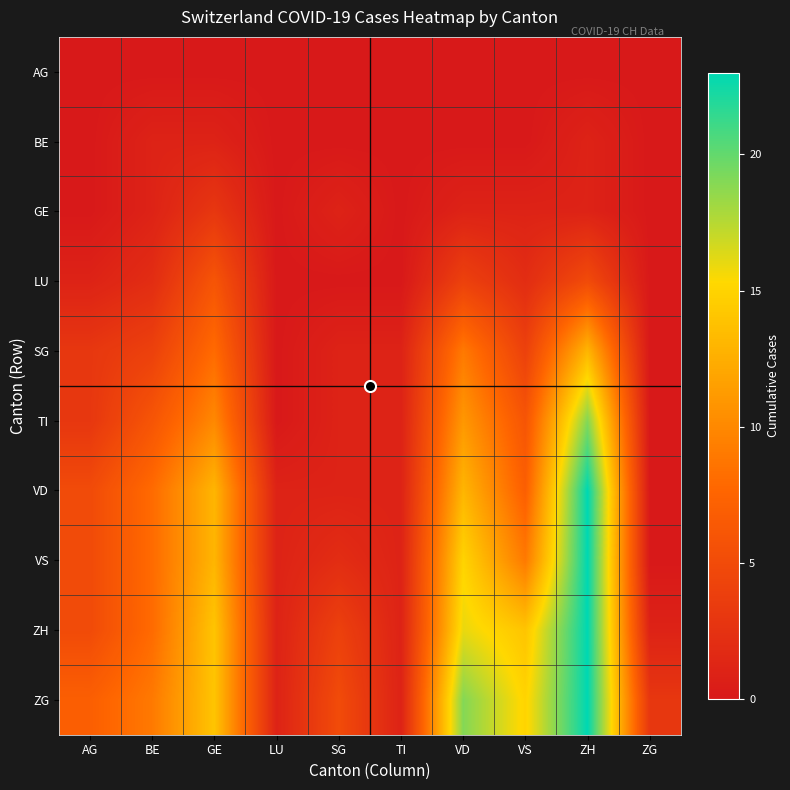

At which category is the sum across all series the highest?

ZH